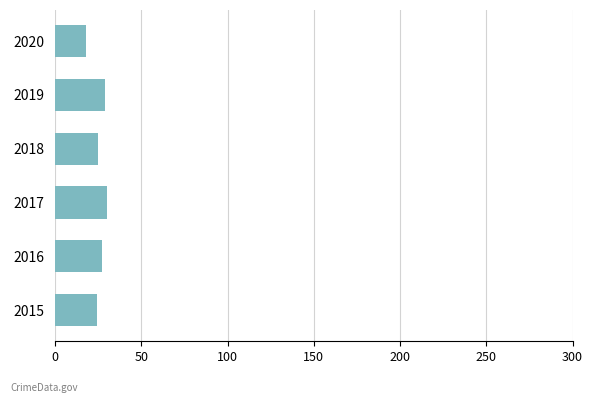

Is it true that the value at 2016 is 27?

True